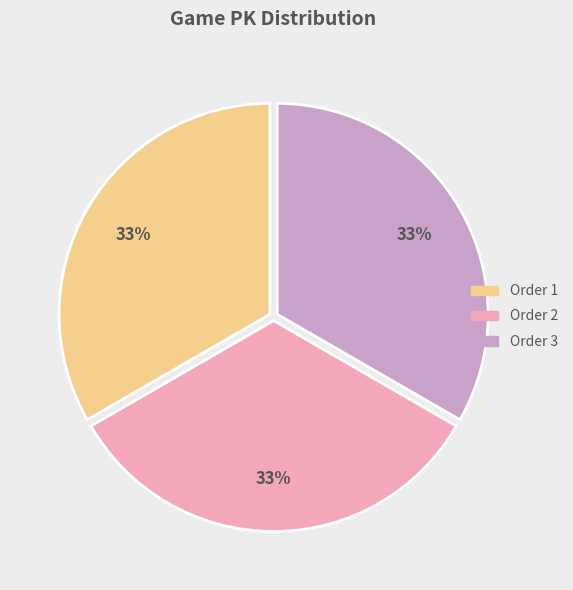

Is the sum of Order 2 and Order 3 greater than half?

Yes